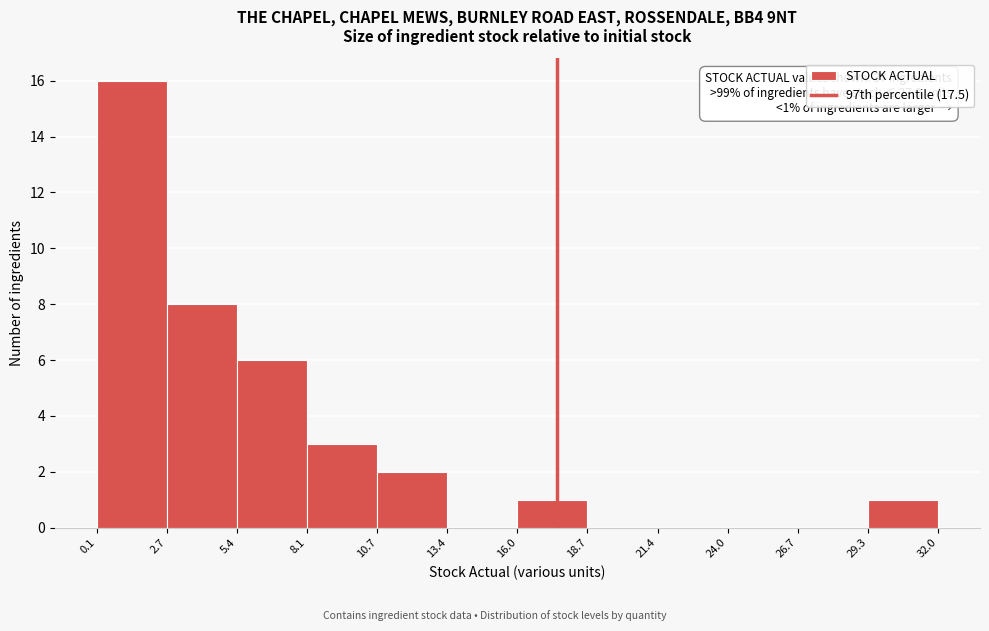

Over which range of the x-axis is the bar tallest?

0.1 to 2.7